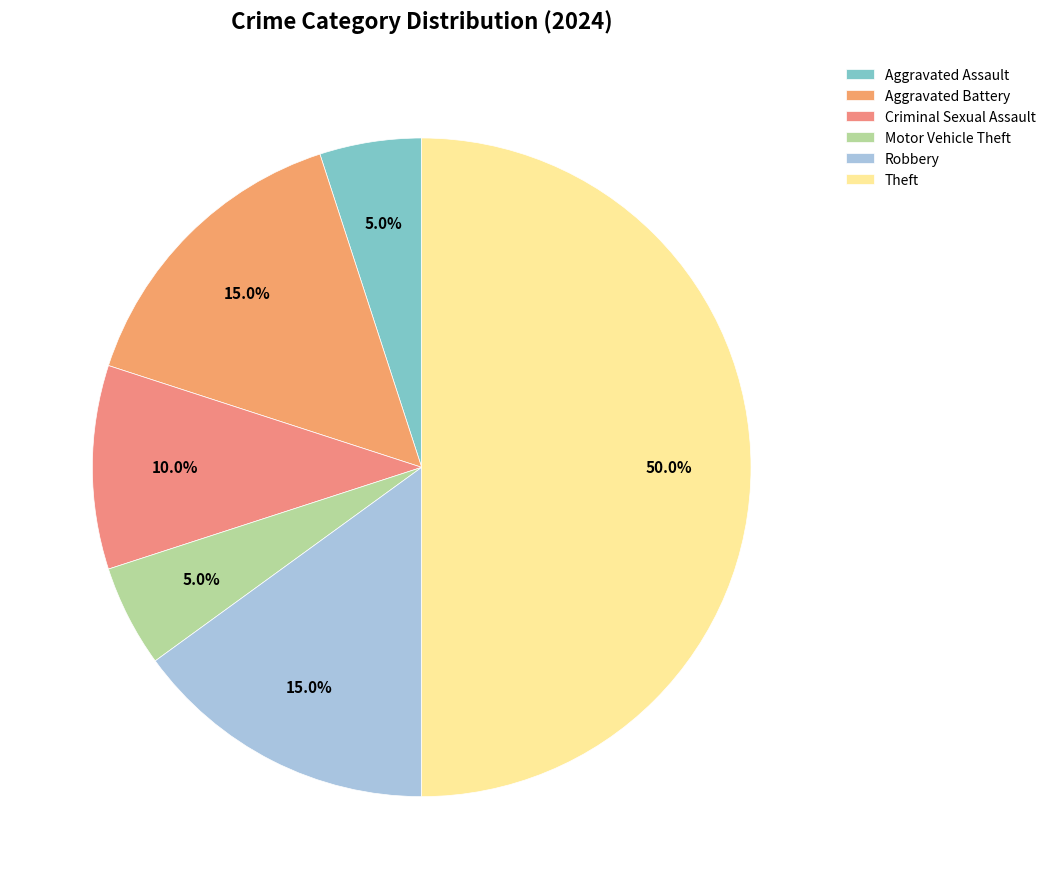

What is the largest slice in the pie chart?

Theft